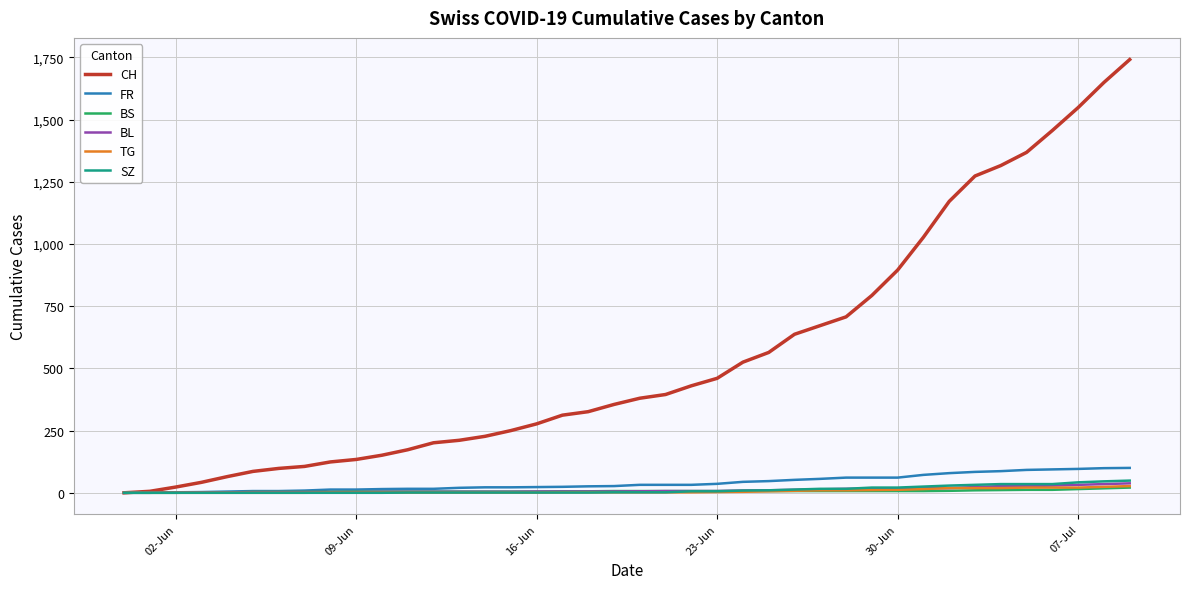

What is the greatest value displayed?

1741